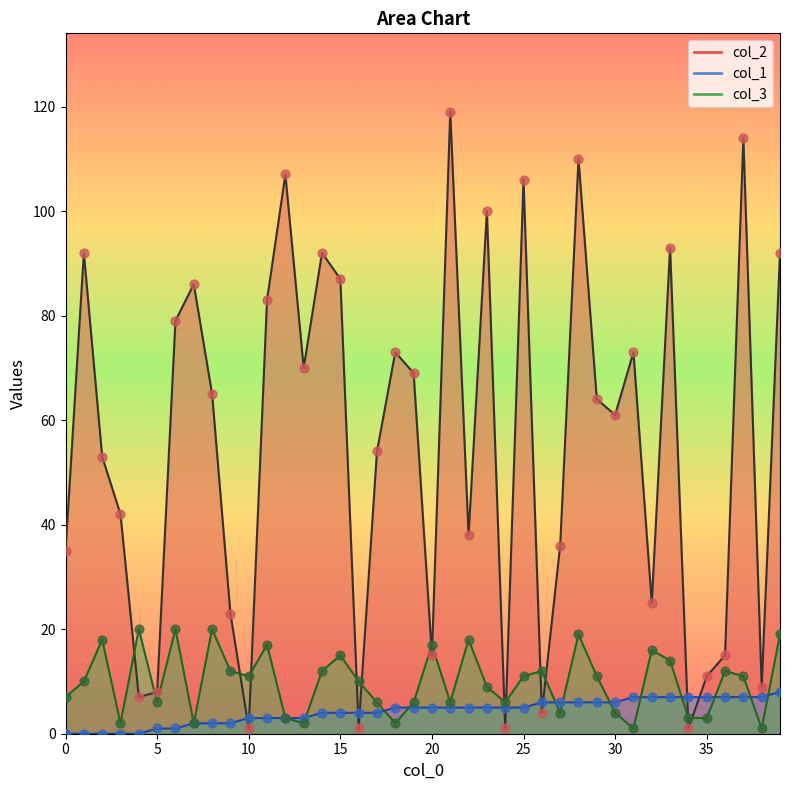

Which series contains the lowest Y value?

col_1